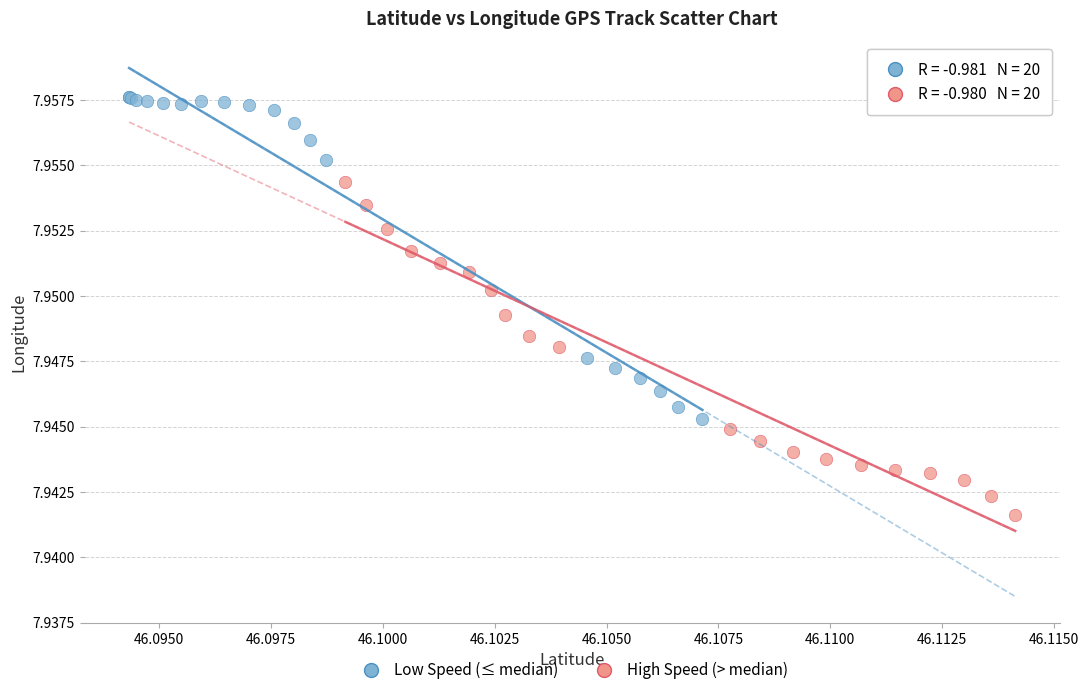

What are all the series names shown in the legend?

Low Speed (≤ median), High Speed (> median)